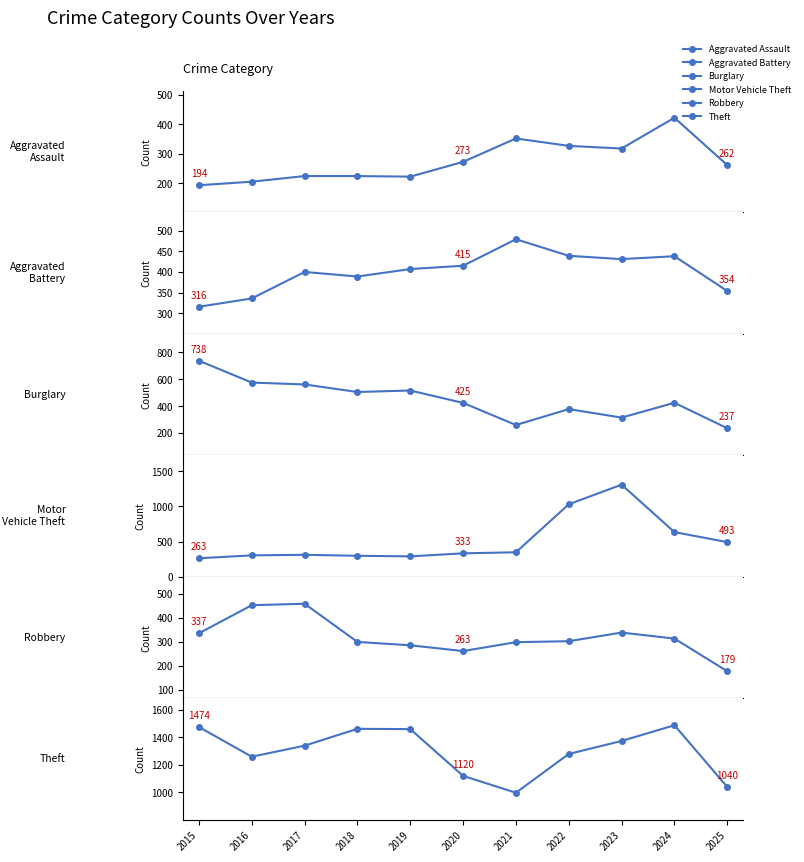

At 2024, list the series in order from smallest to largest.

Robbery, Aggravated Assault, Burglary, Aggravated Battery, Motor Vehicle Theft, Theft